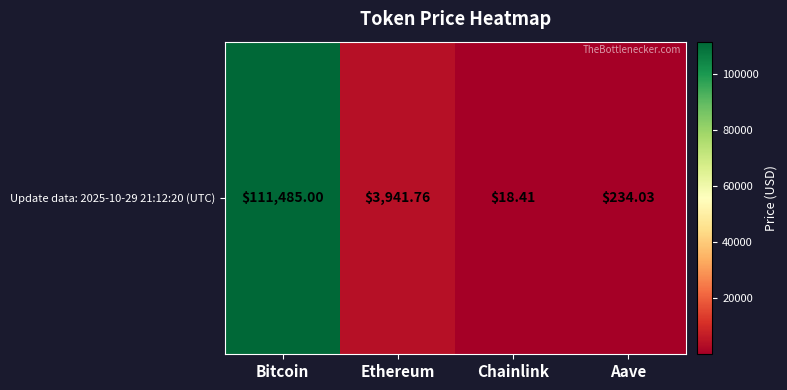

Read the value at Chainlink.

18.4